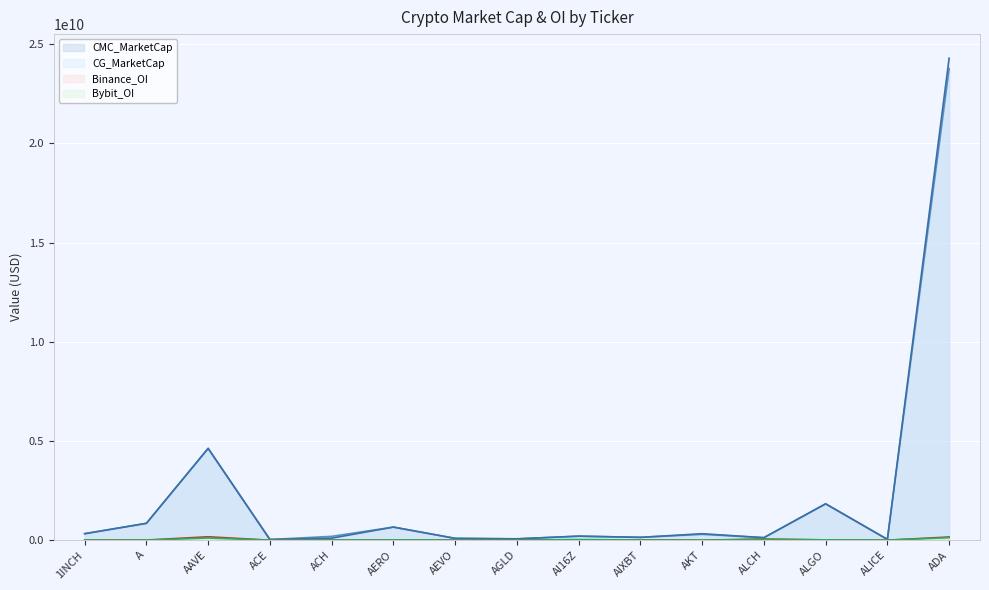

Between ACE and AGLD, which series saw the biggest shift?

CG_MarketCap (line)